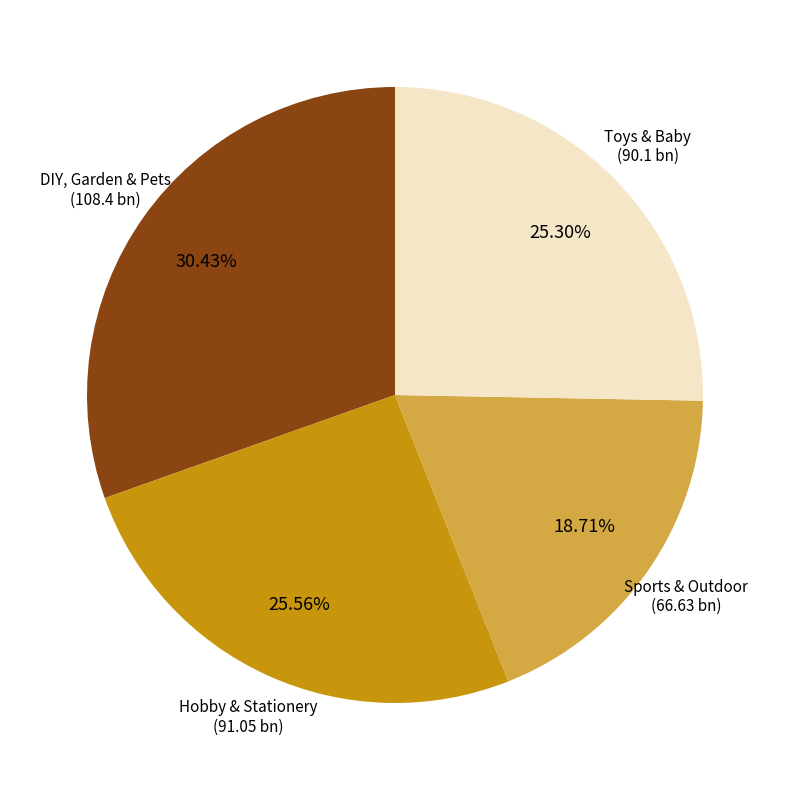

Is there a majority slice in this chart?

No